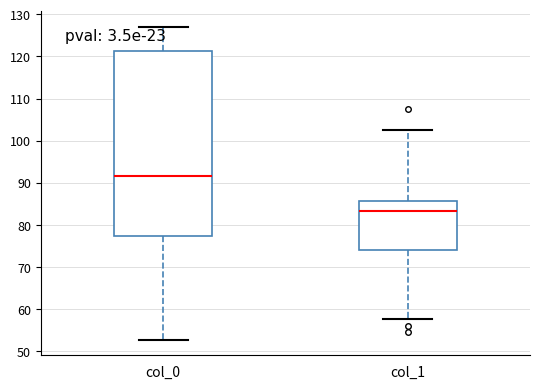

Which box's median line is the highest?

col_0